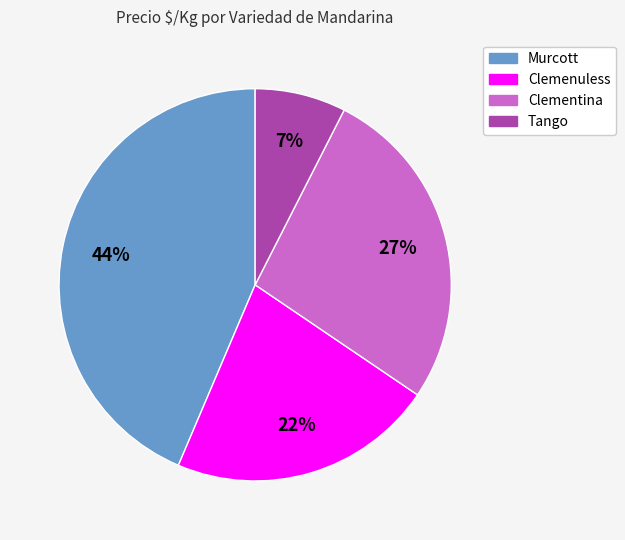

Is Clementina the majority of the pie?

No